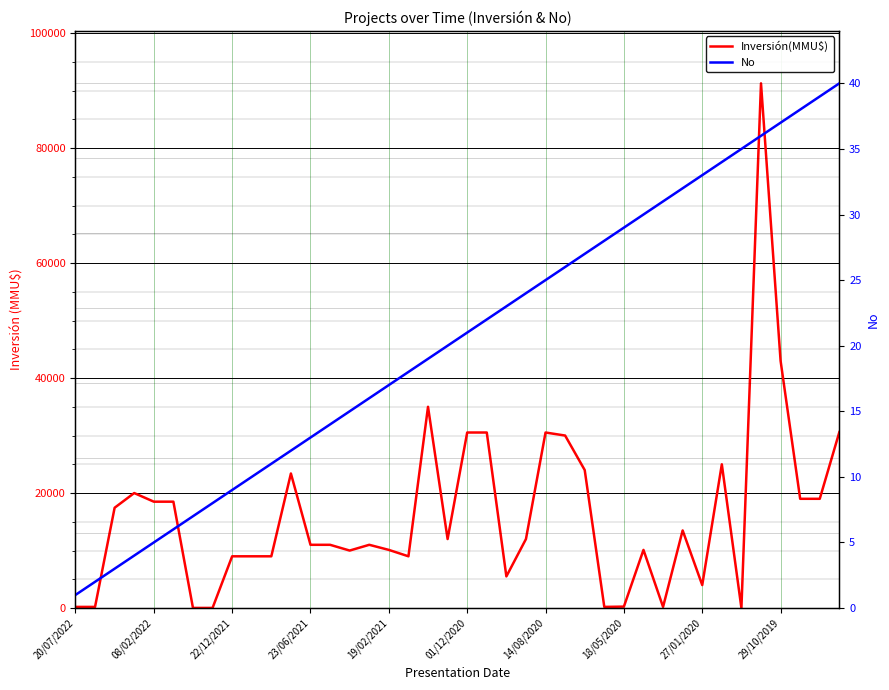

Is it true that No equals 18 at 17?

True